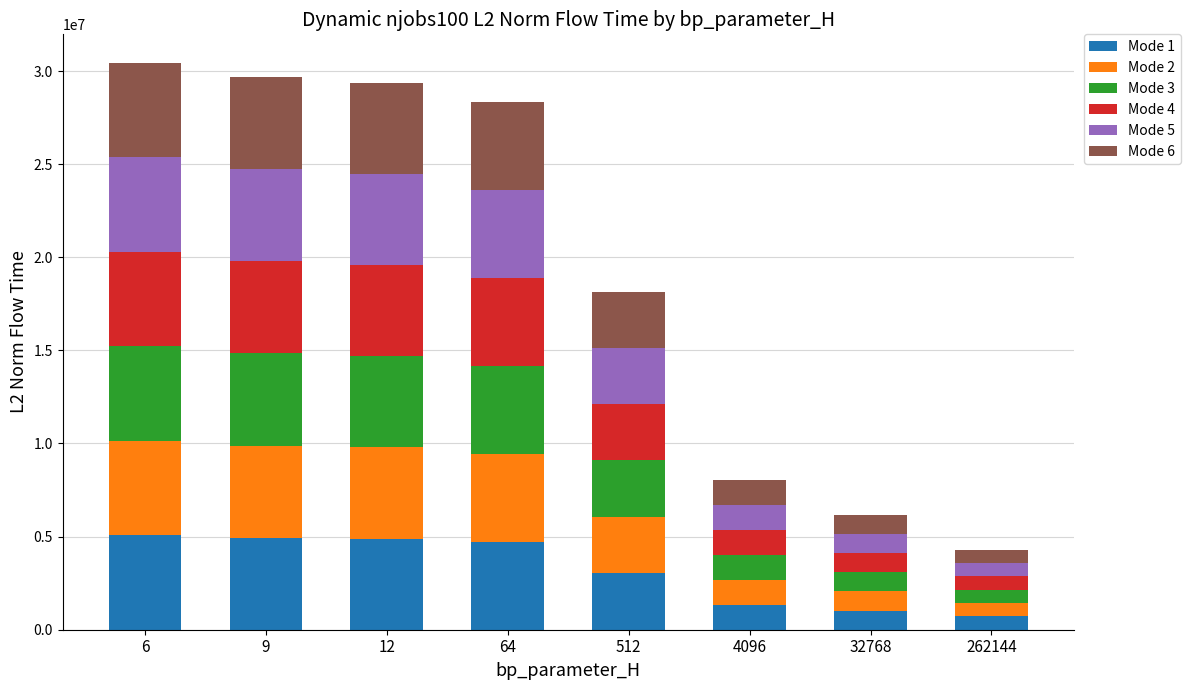

What is the total value across all series at 512?

18159327.5